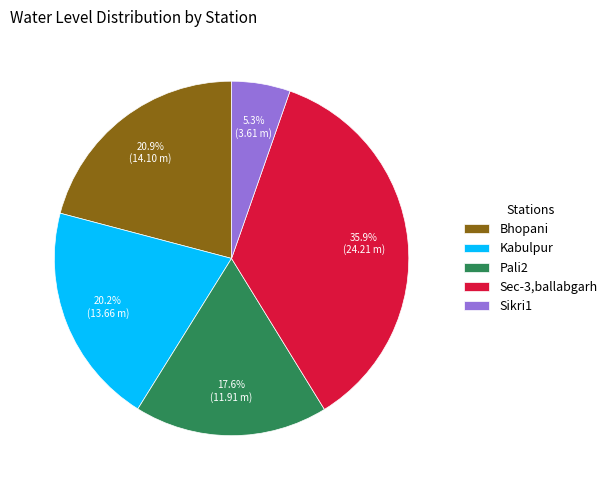

Does Kabulpur represent more than half of the total?

No